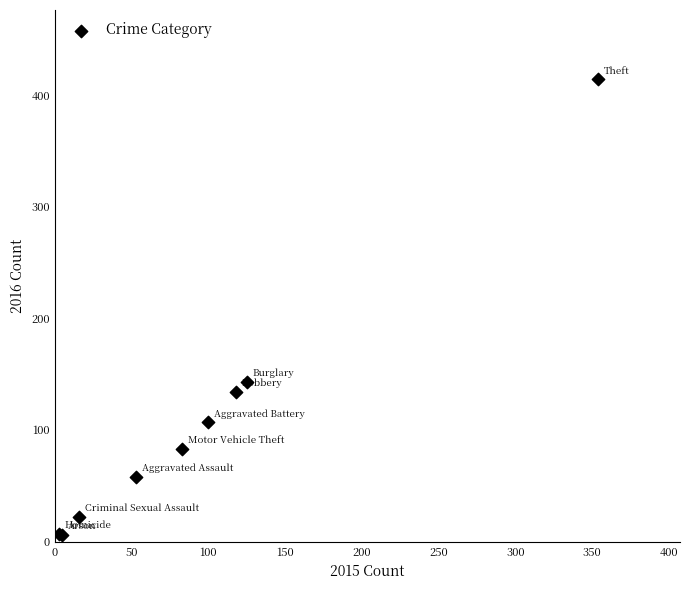

What Y value in the scatter plot is closest to 210?

143